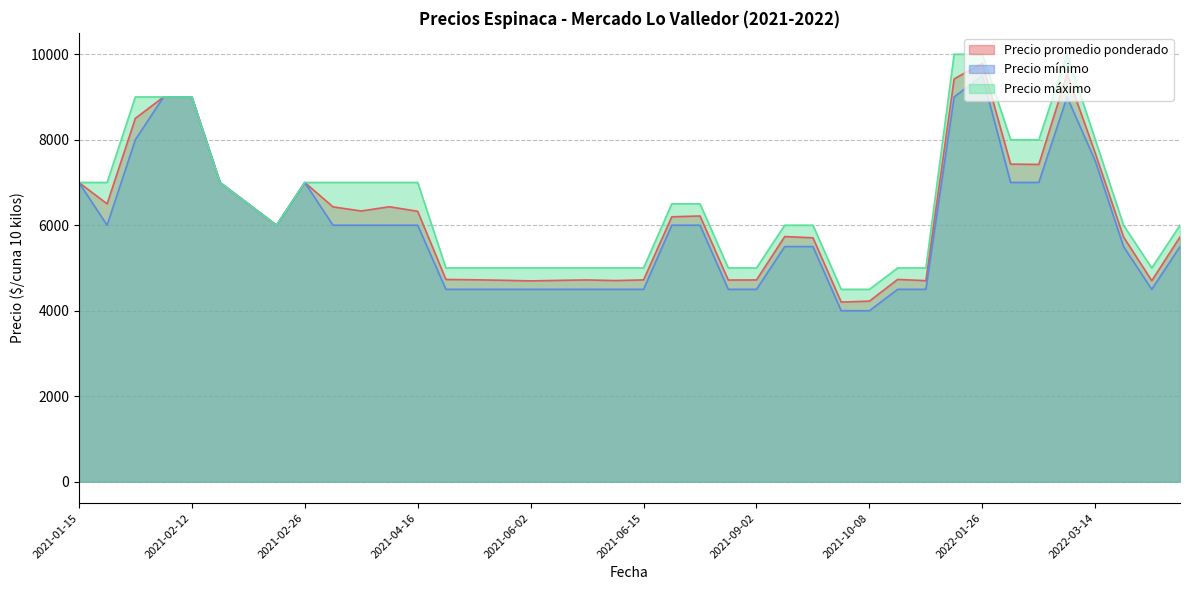

Which category has the highest value across all series?

2022-01-26